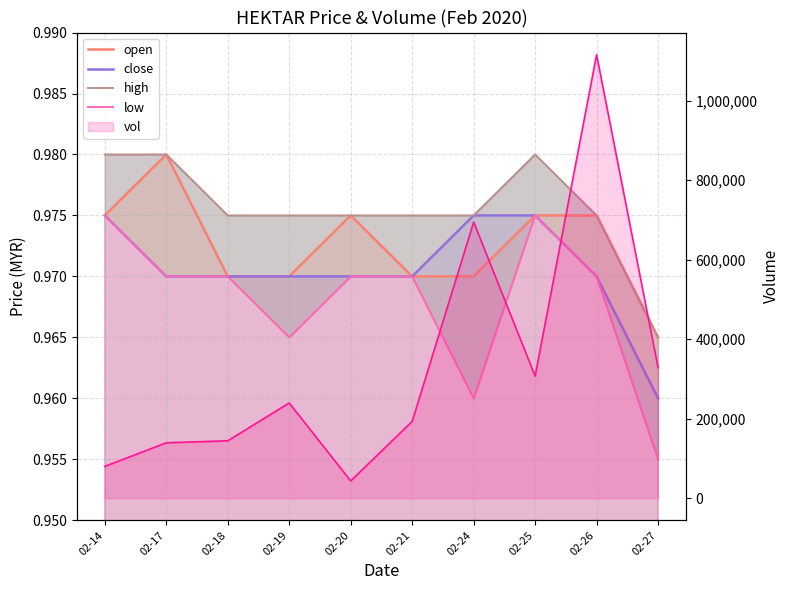

How many lines are shown in the chart?

5